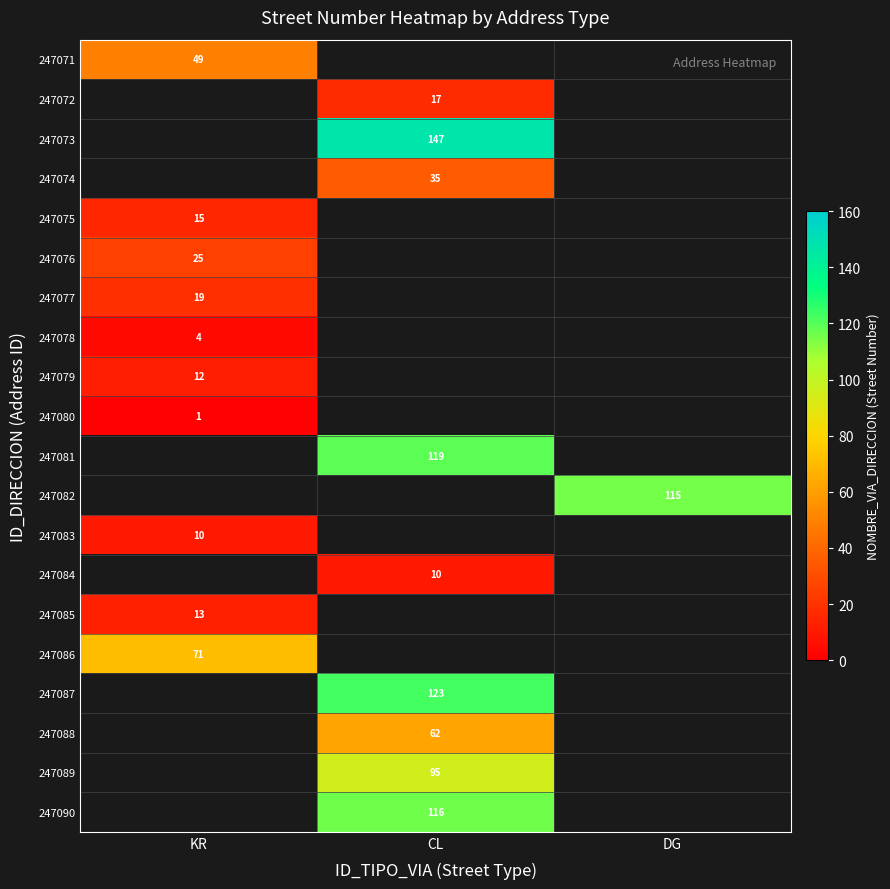

Is it true that 247073 equals 256 at CL?

False